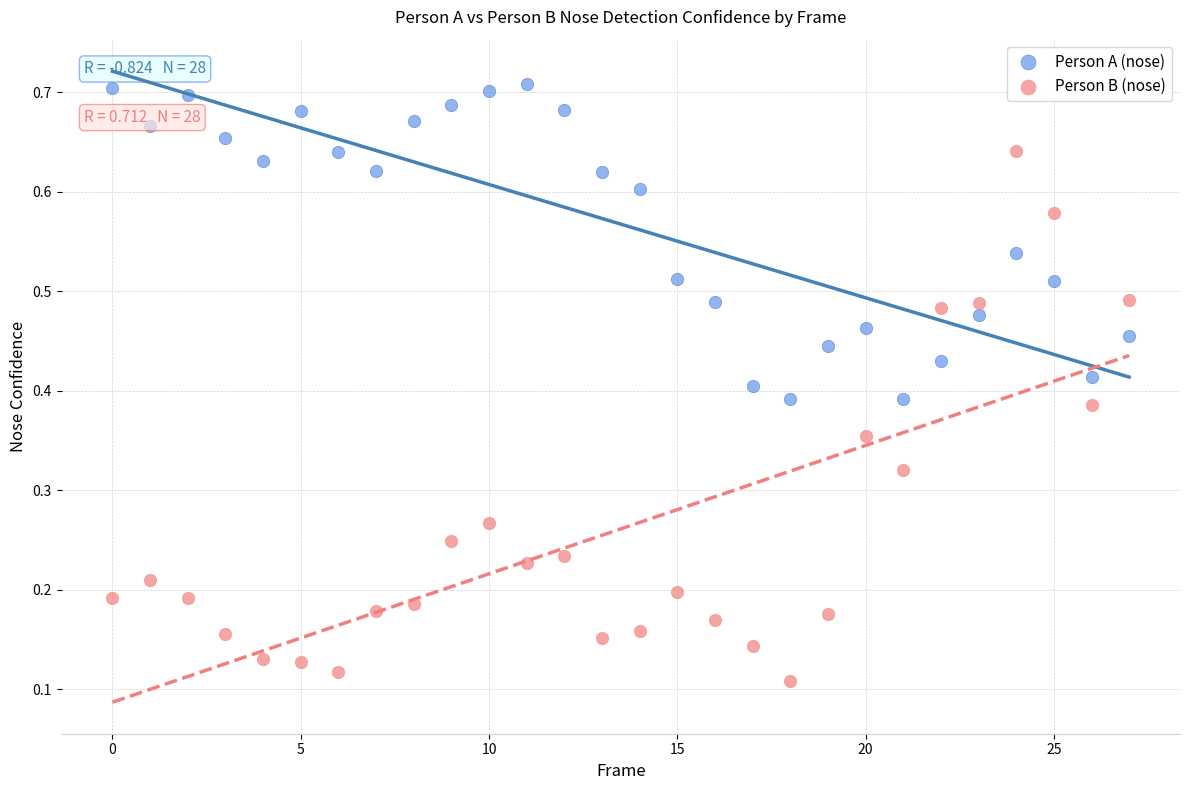

Which series contains the highest Y value?

Person A (nose)